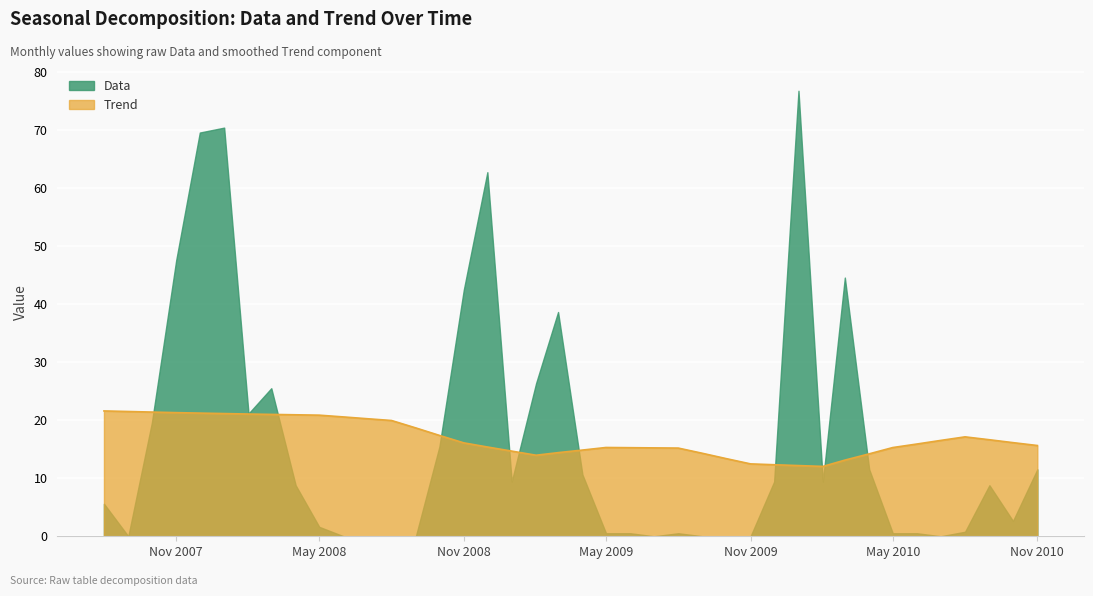

What is the maximum value shown in the chart?

76.8